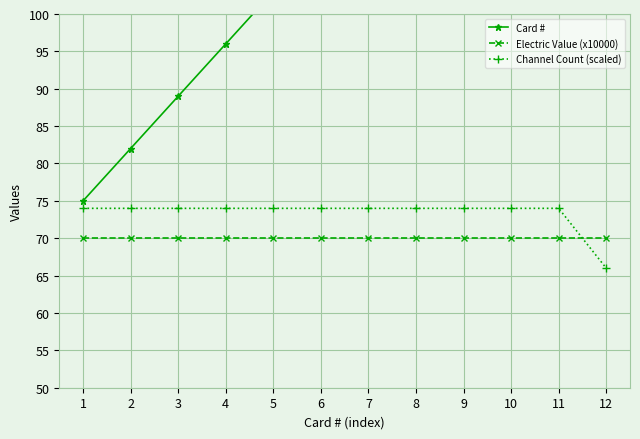

Which series has the largest total across all categories?

Card #